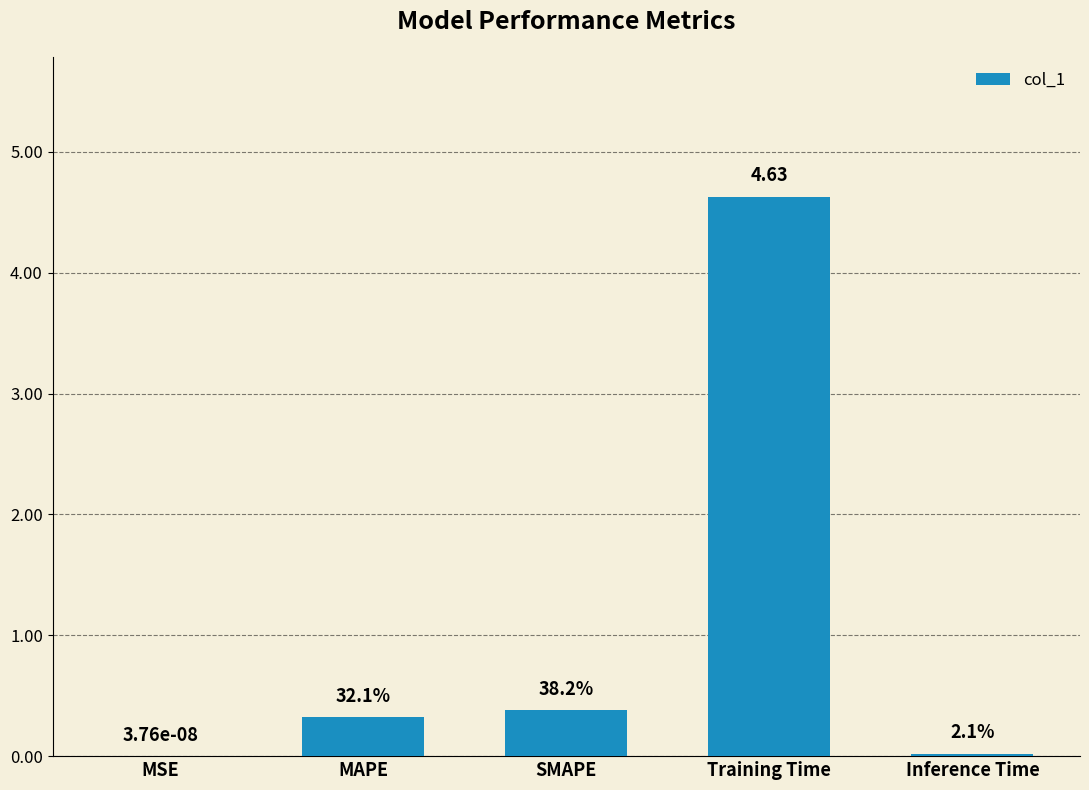

Are the bars horizontal?

No